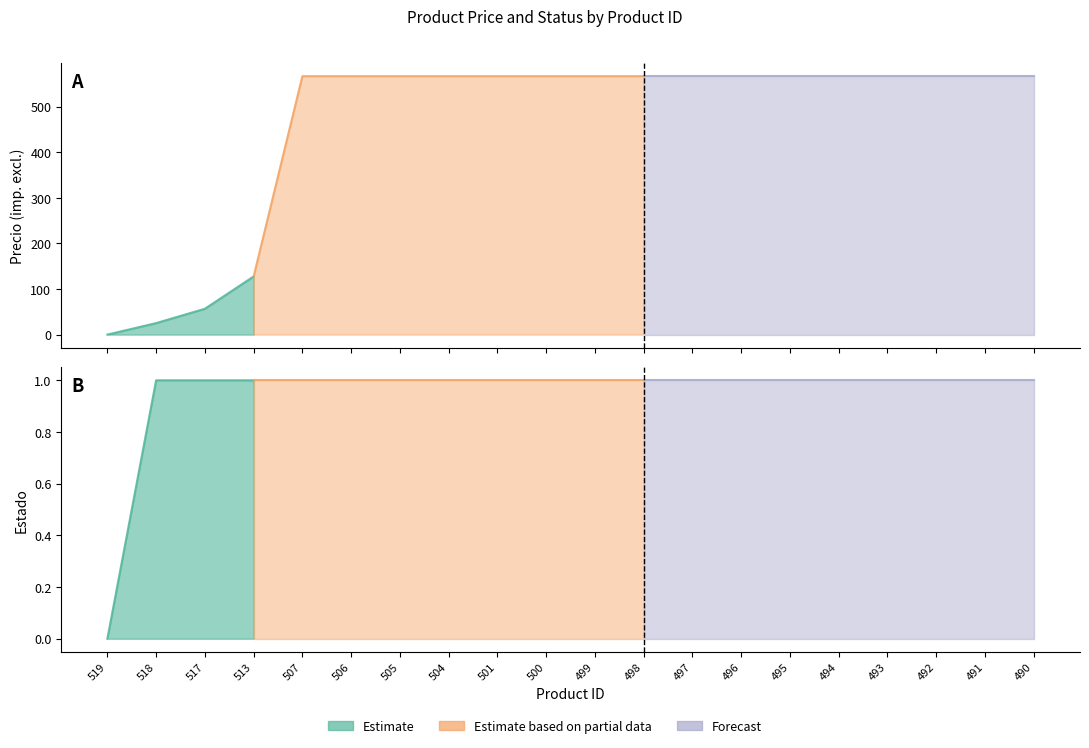

What is the difference between the second highest and minimum values in the Precio (imp. excl.) series?

567.0